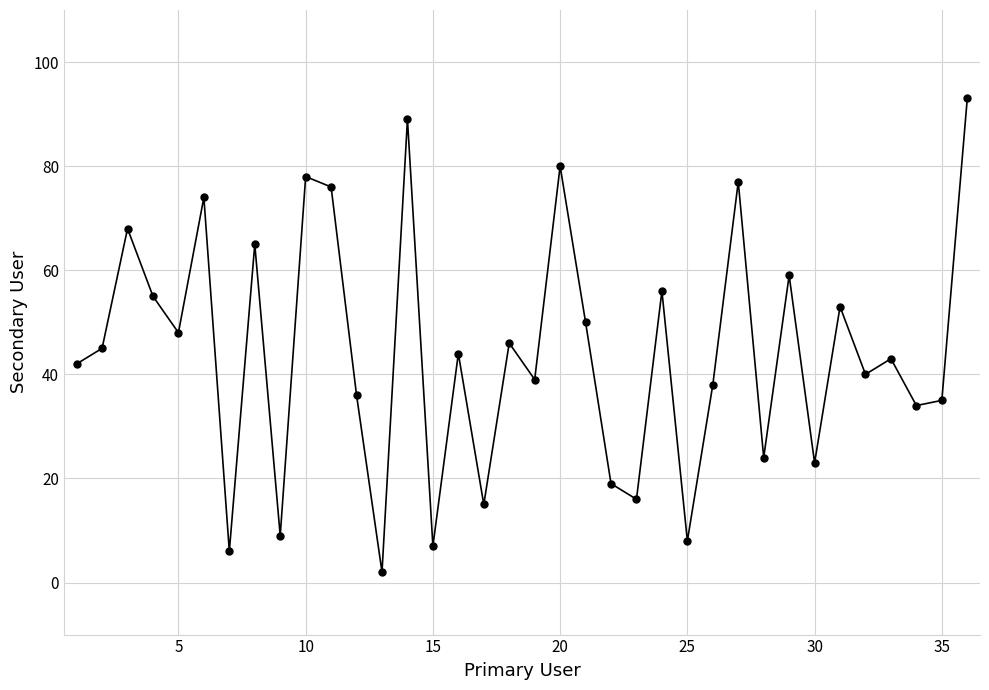

How many interior local valleys (lower than both neighbors) does the data have?

13